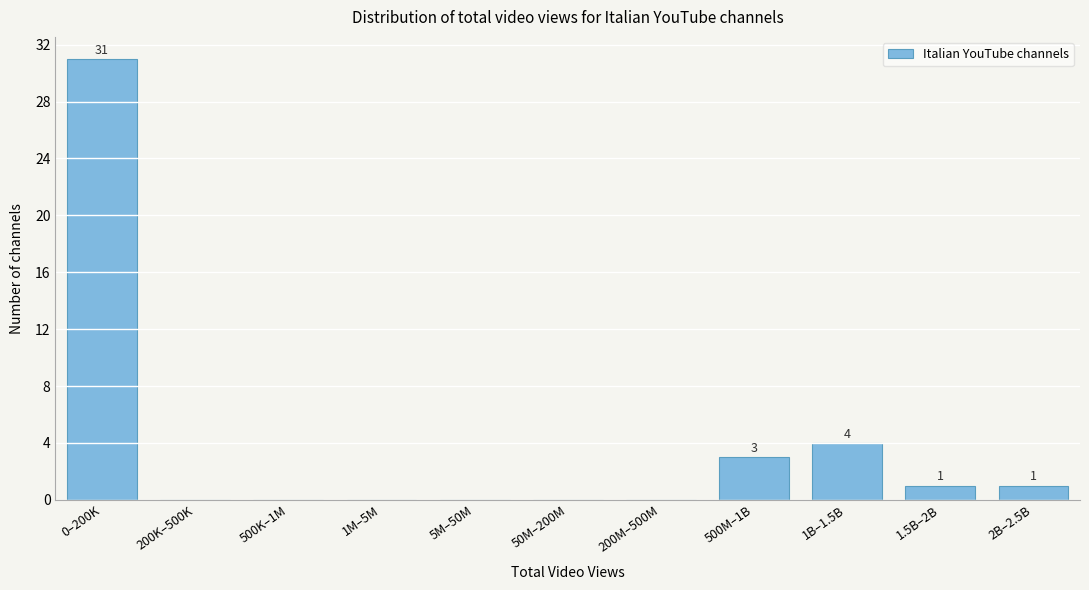

Reading left to right, transcribe all the data shown in this chart.

0–200K=31	200K–500K=0	500K–1M=0	1M–5M=0	5M–50M=0	50M–200M=0	200M–500M=0	500M–1B=3	1B–1.5B=4	1.5B–2B=1	2B–2.5B=1